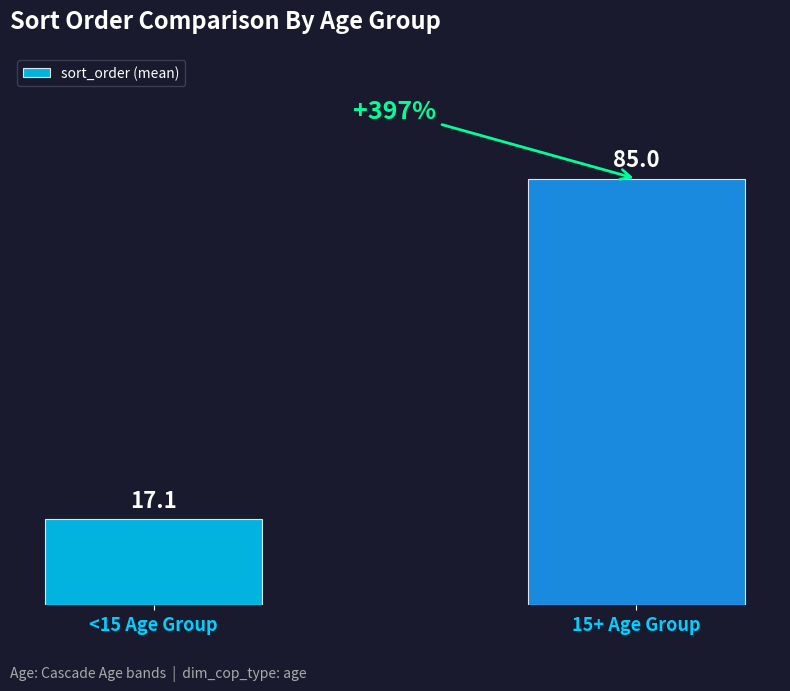

What position from the right is <15 Age Group?

2